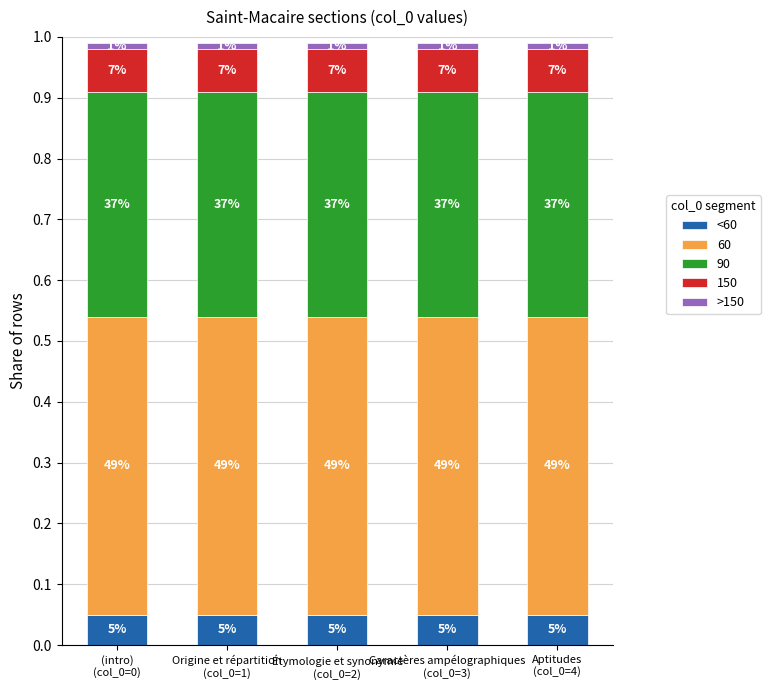

Does the chart contain any negative values?

No